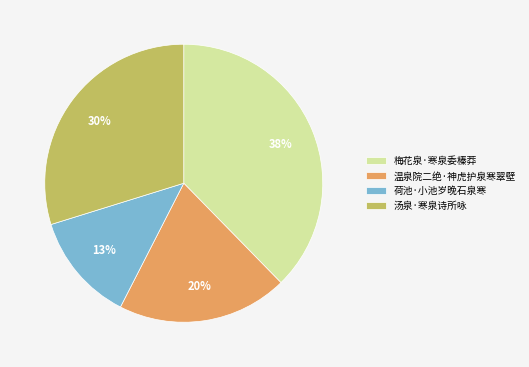

To the nearest percent, what is the difference between the 温泉院二绝·神虎护泉寒翠壁 and 梅花泉·寒泉委榛莽 slice percentages?

18%